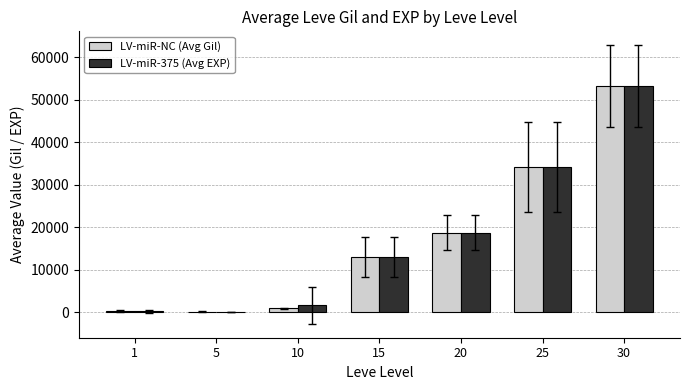

What is the sum of all LV-miR-NC (Avg Gil) values?

120637.0